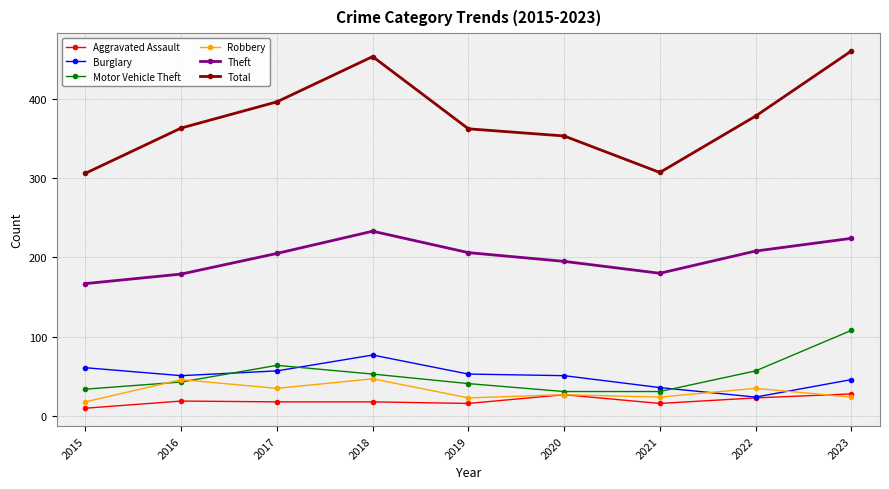

What is the difference between the maximum and minimum values in the Aggravated Assault series?

18